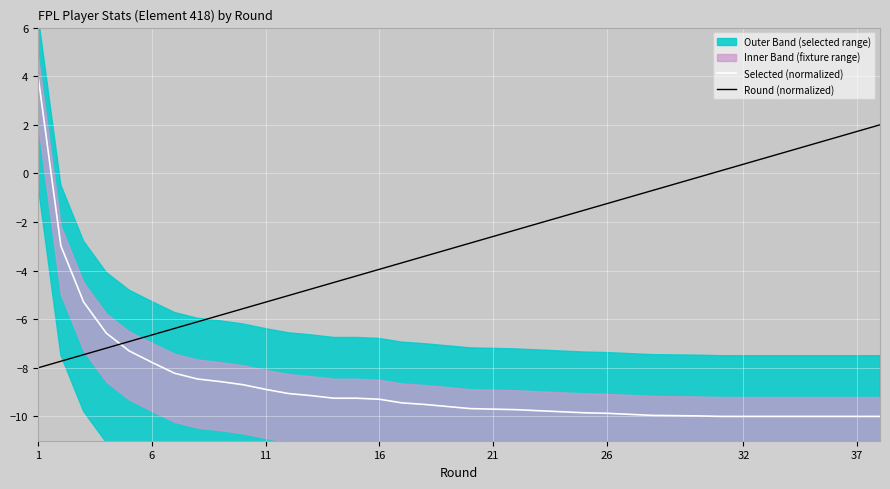

Which series ends up on top after the final intersection of Selected (normalized) and Round (normalized)?

Round (normalized)